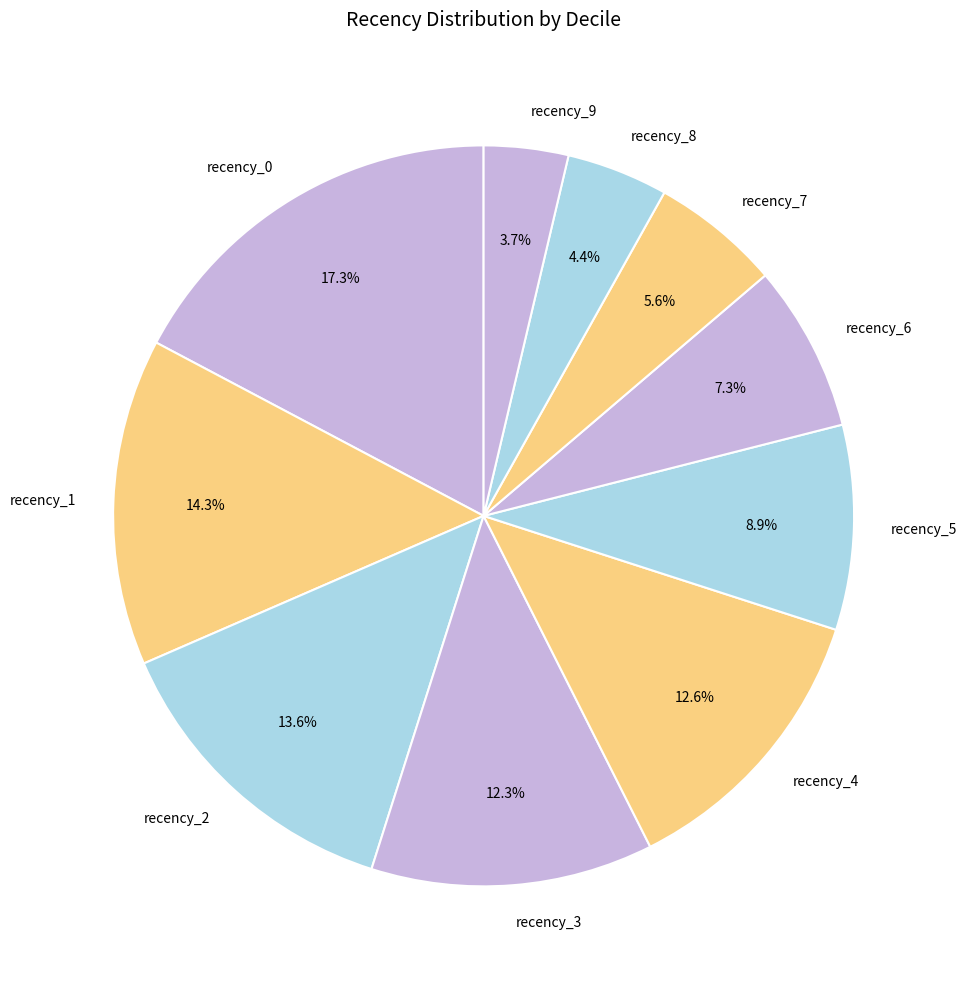

To the nearest percent, what is the difference between the largest and smallest slice percentages?

14%